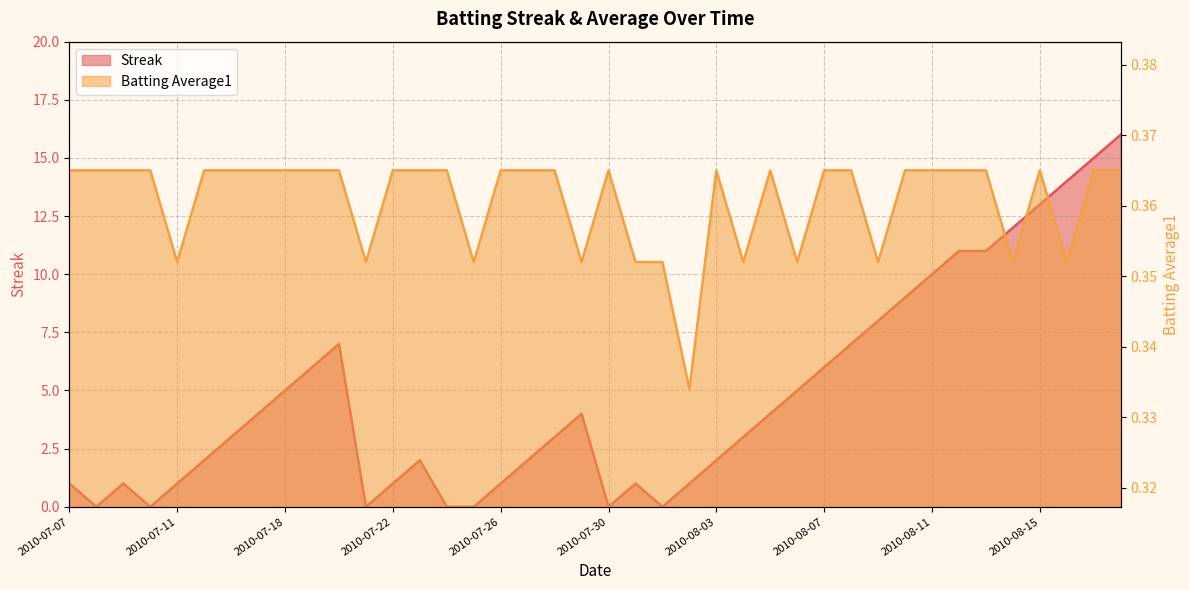

What are all the series names shown in the legend?

Streak, Batting Average1